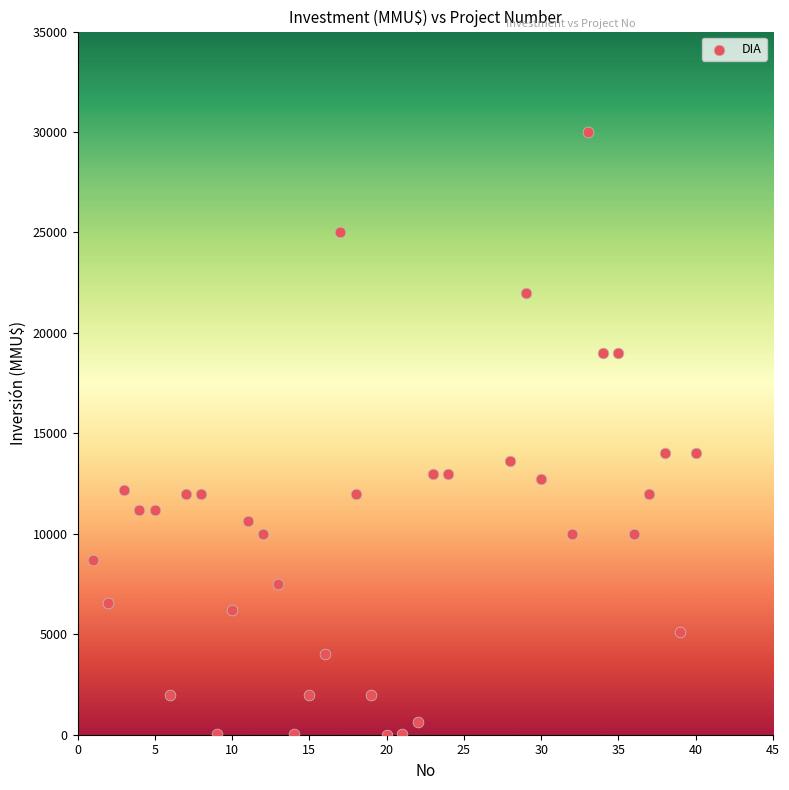

What is the range of X values (max minus min)?

39